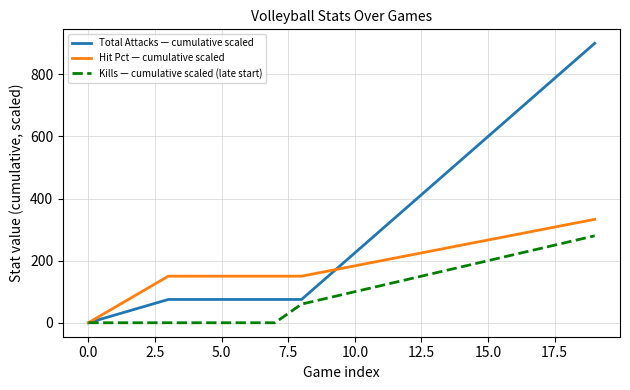

Which series has the largest total across all categories?

Total Attacks — cumulative scaled